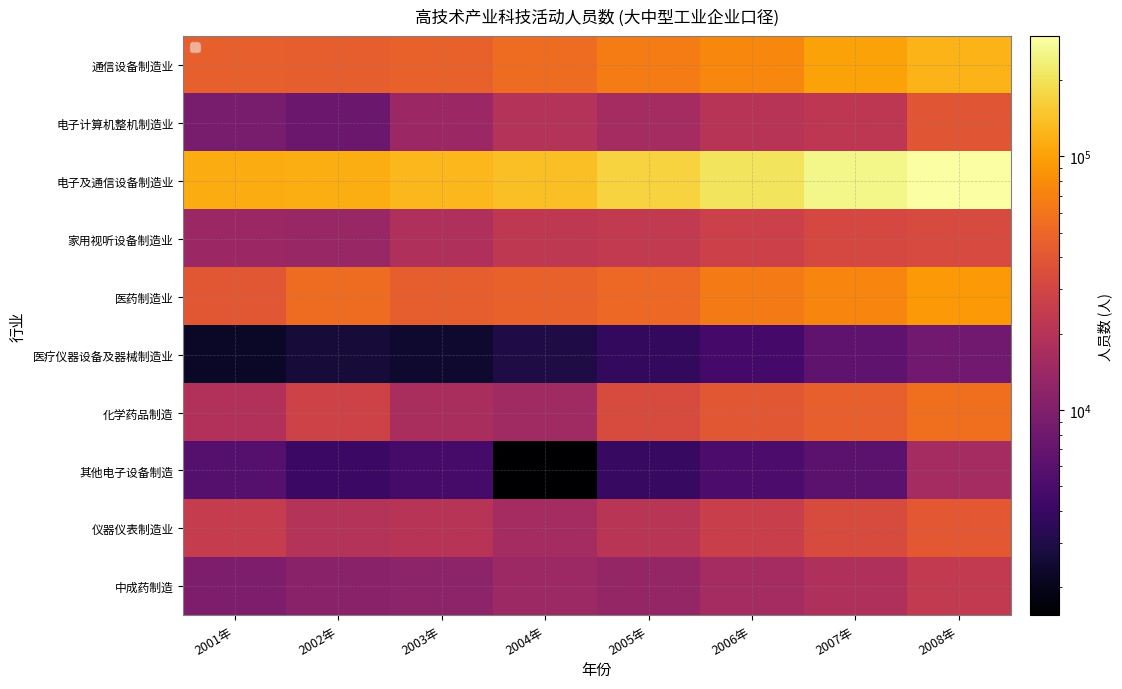

Count the number of data series in this chart.

10